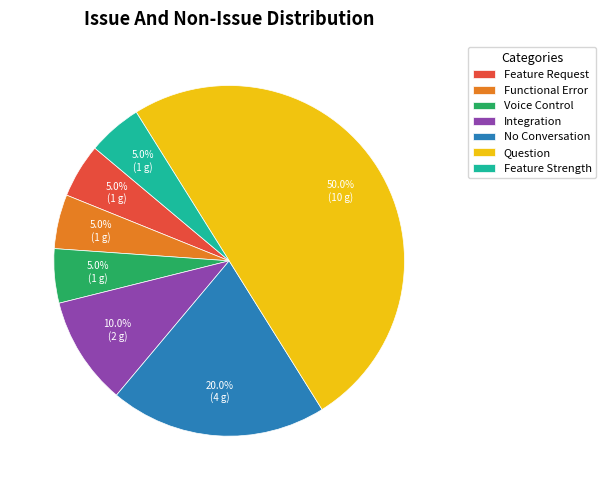

To the nearest percent, what is the average slice percentage?

14%